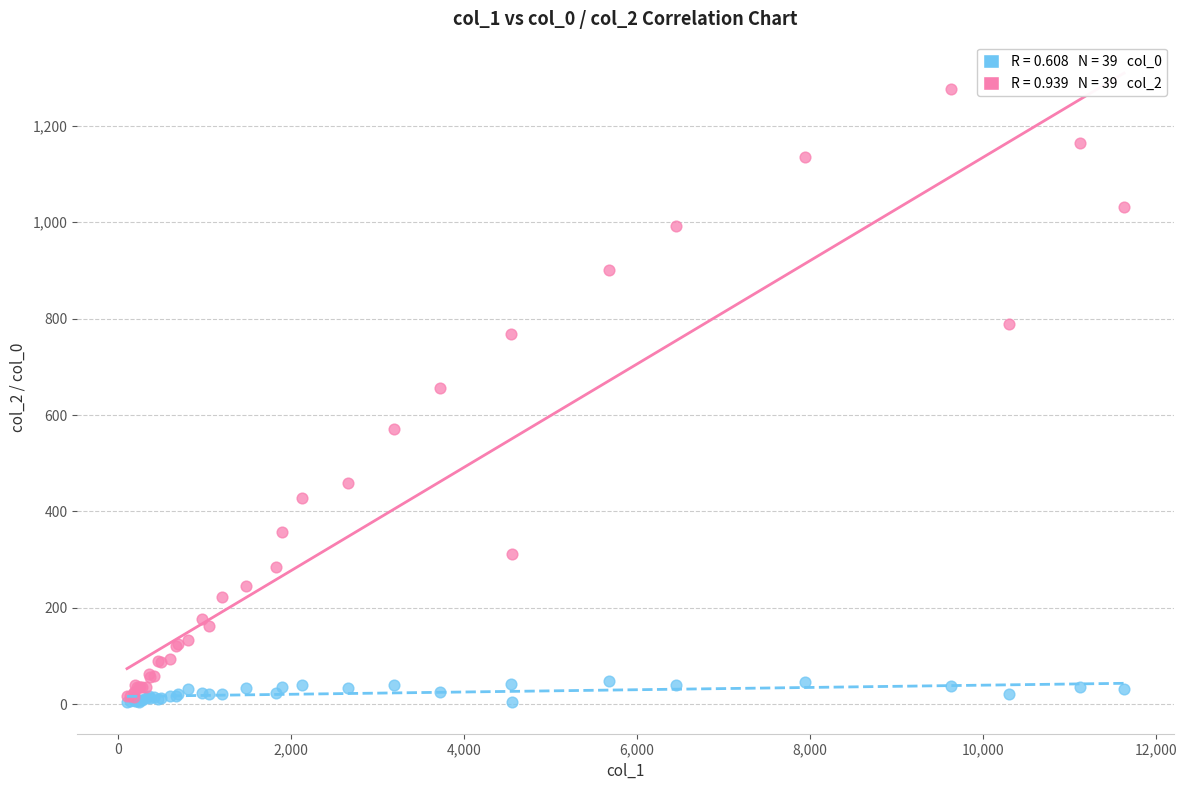

Across all series, what Y value is closest to 640?

656